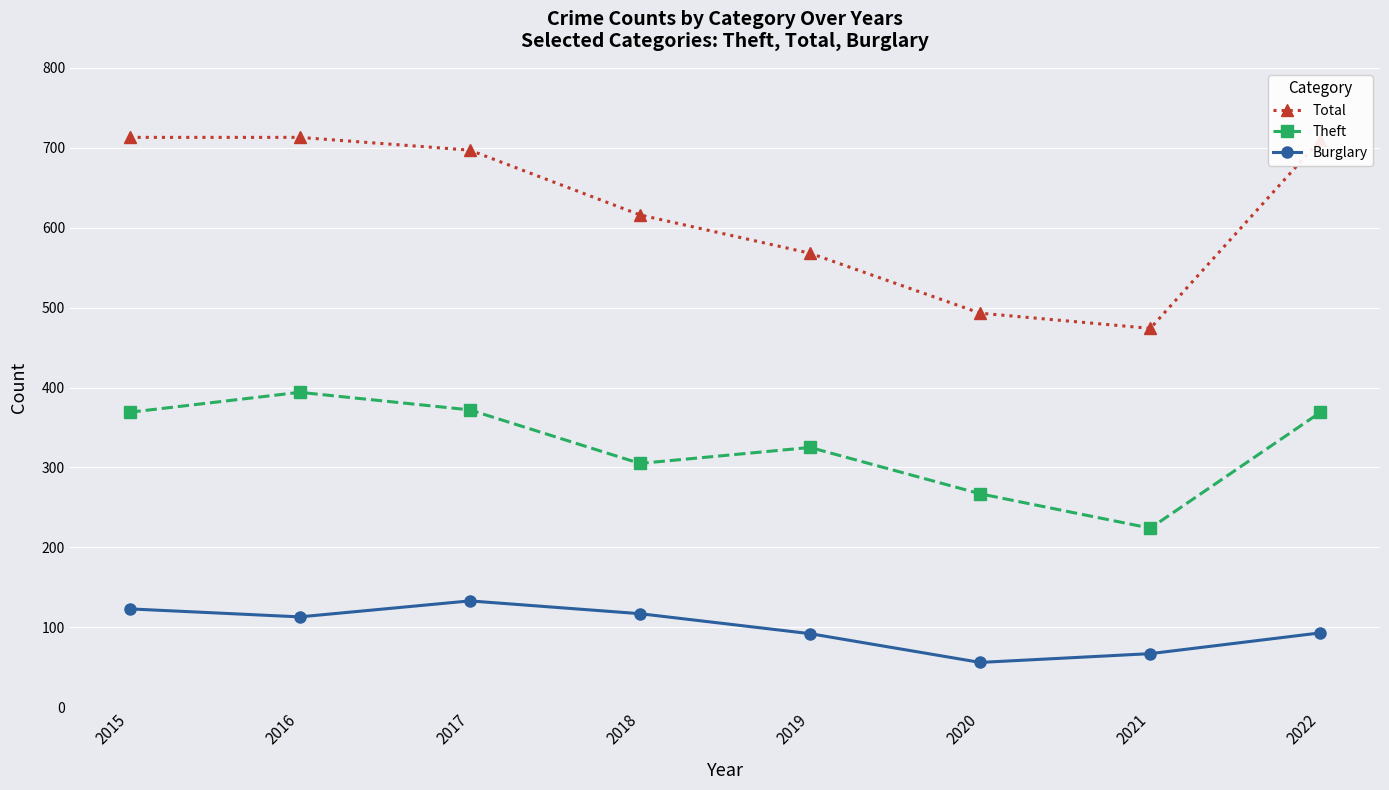

How many series are shown in this chart?

3